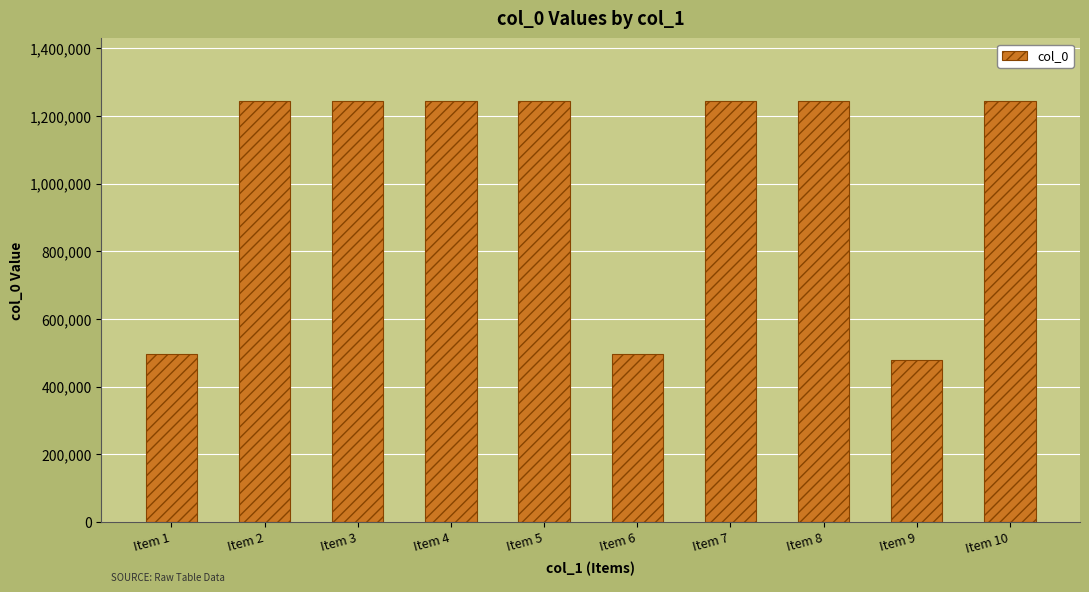

True or false: the data shows 241143 at Item 9.

False